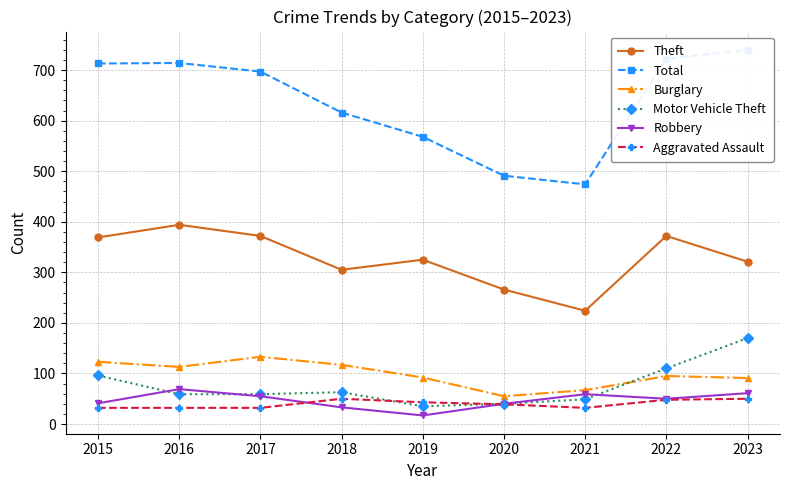

What is the difference between the highest and lowest values at 2022?

674